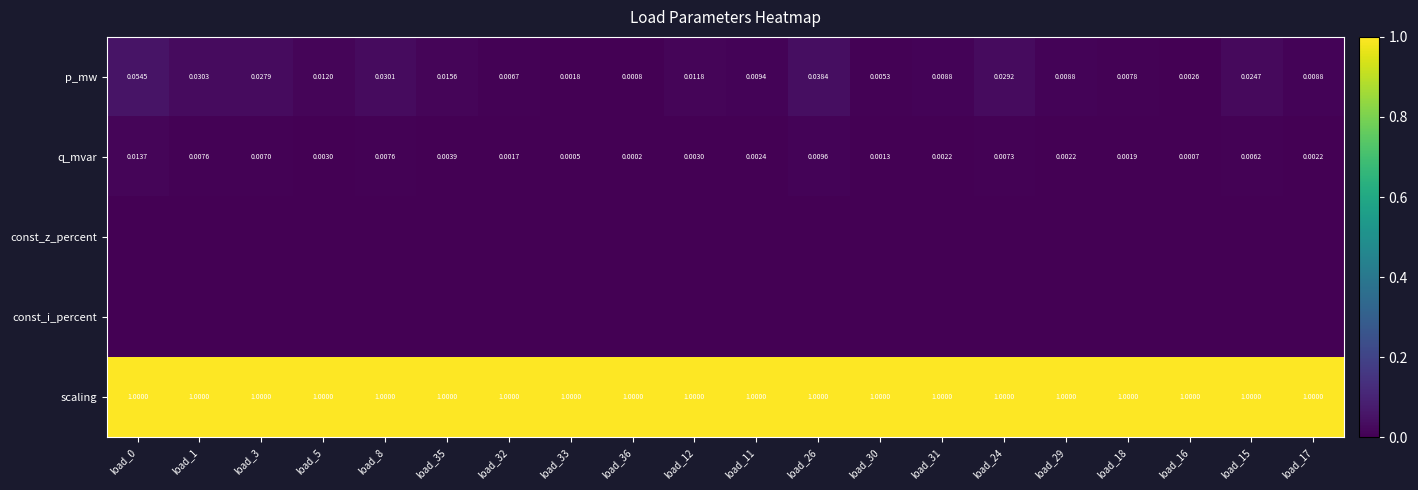

What is the difference between the highest and lowest values at load_3?

1.0